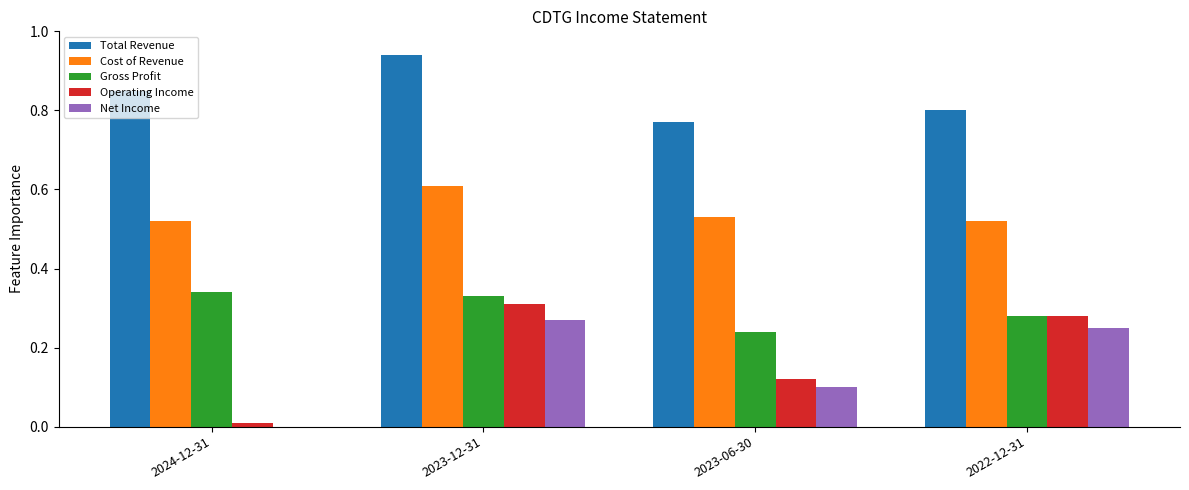

What is the total value across all series at 2022-12-31?

2.1